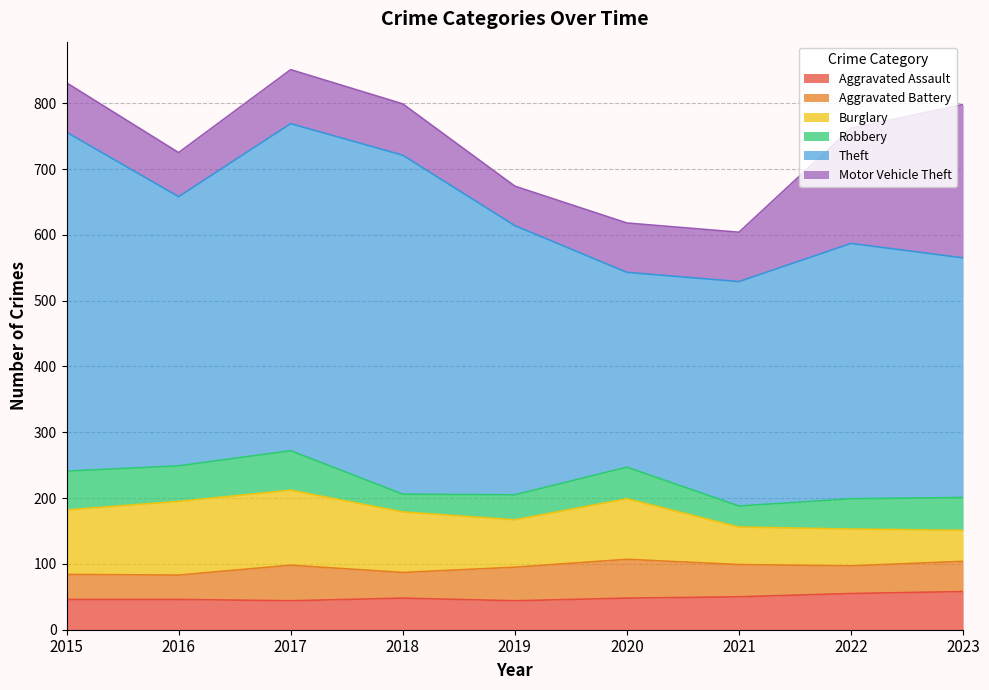

What is the maximum value for Aggravated Assault?

58